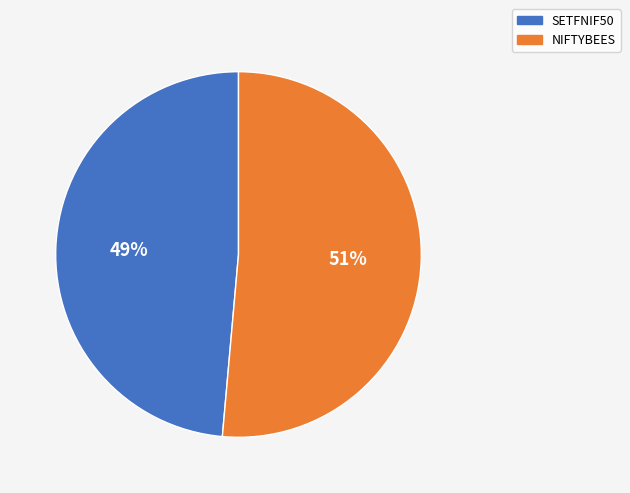

Is there a majority slice in this chart?

Yes